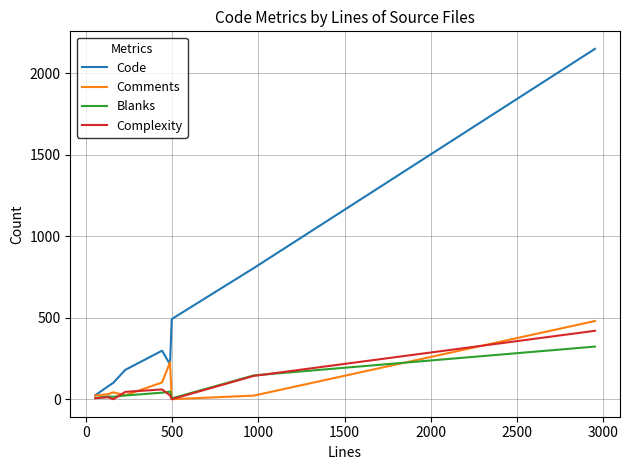

What is the maximum value for Complexity?

420